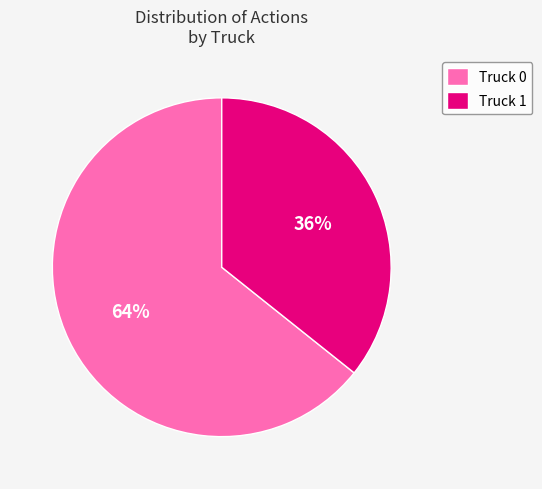

How many segments does this pie chart have?

2